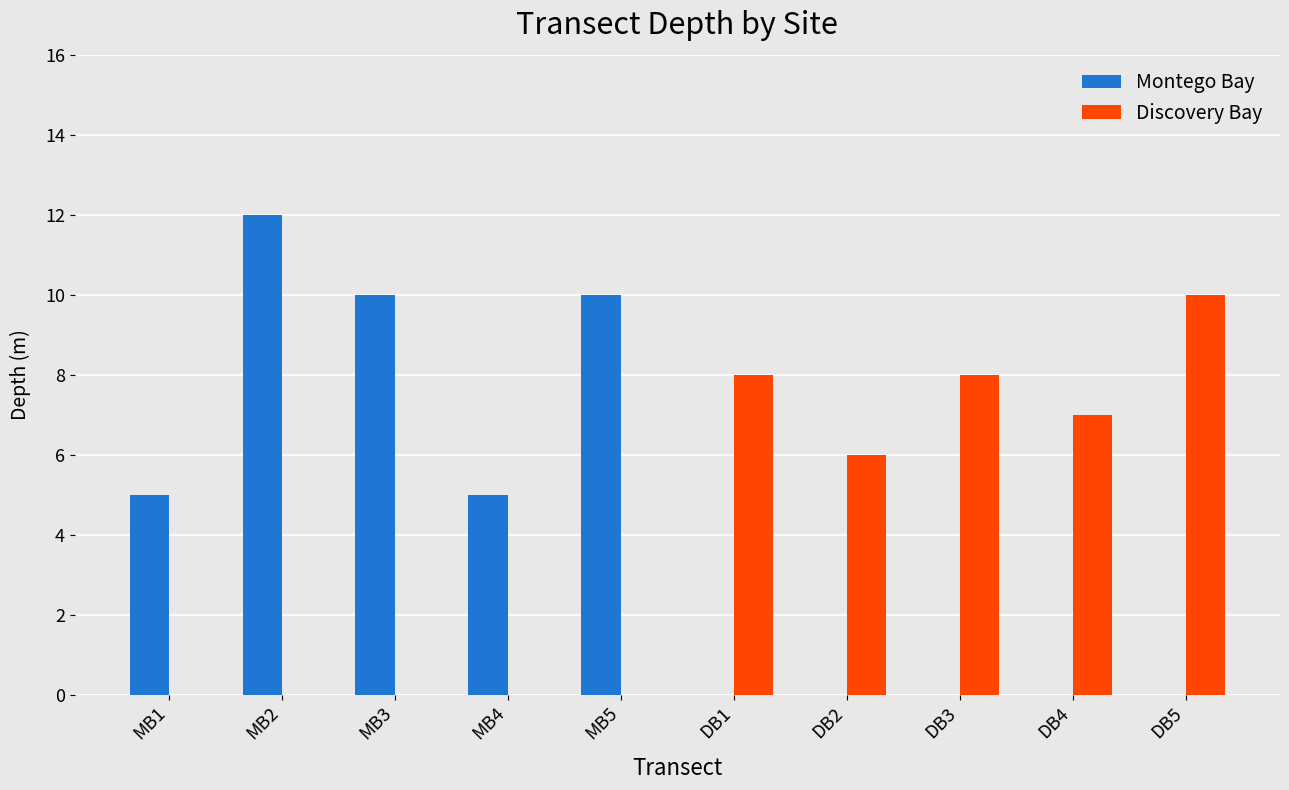

Which category has the highest value in the Montego Bay series?

MB2